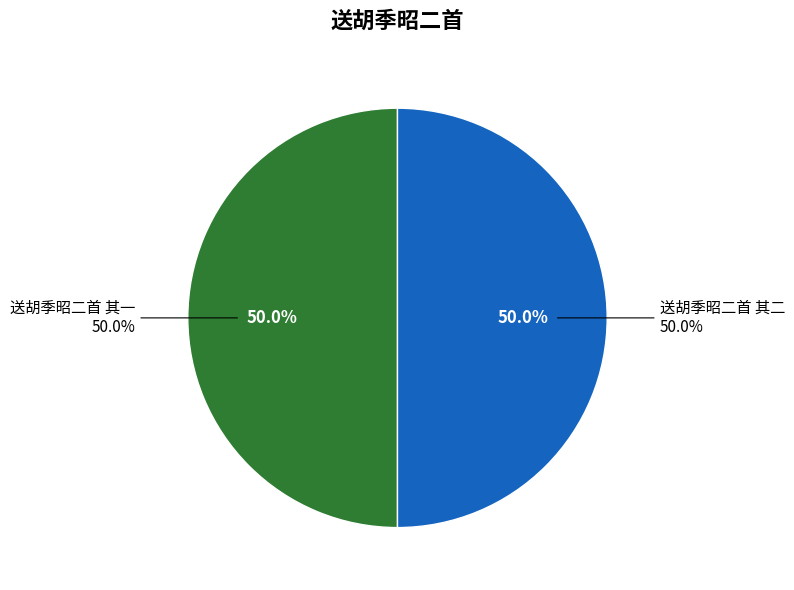

To the nearest percent, what is the average slice percentage?

50%